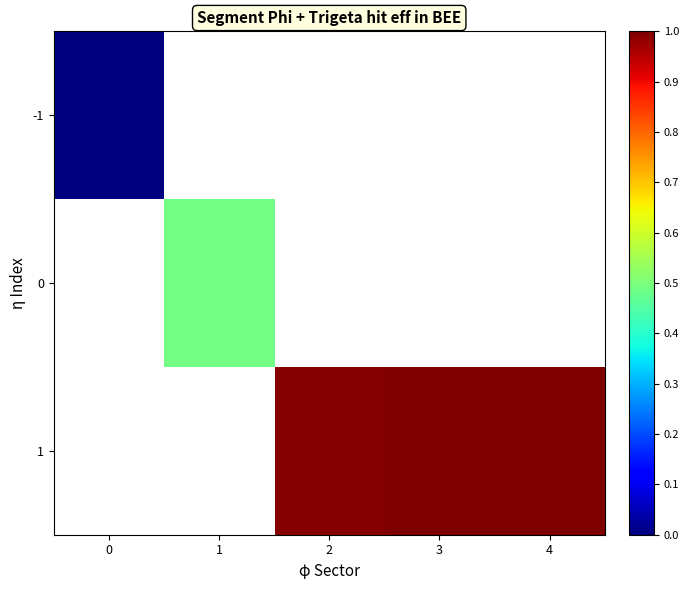

How many categories are shown in the chart?

5